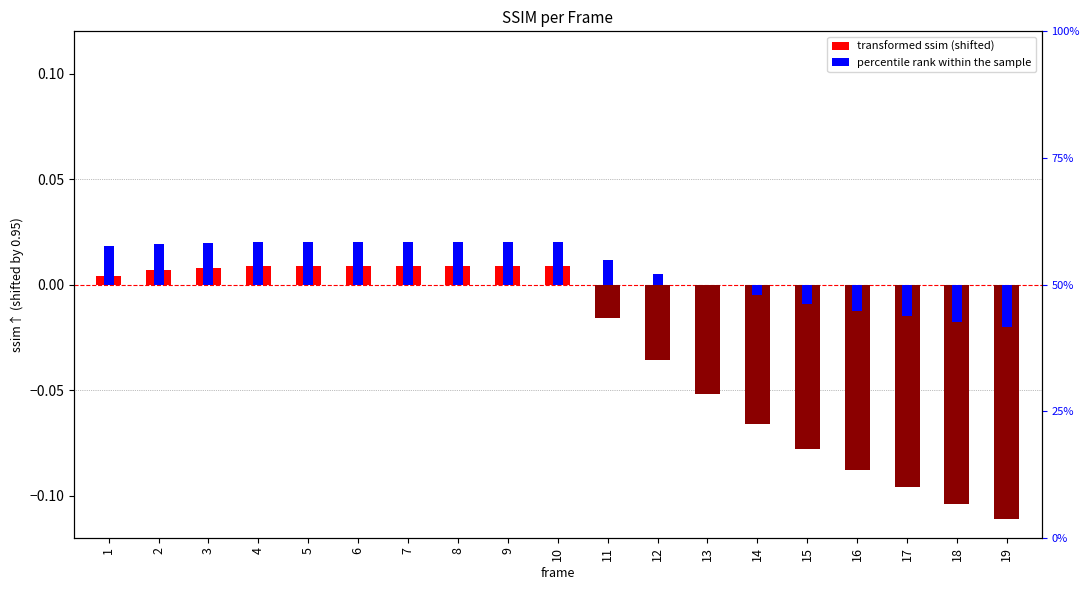

Which label corresponds to the smallest value in the chart?

19